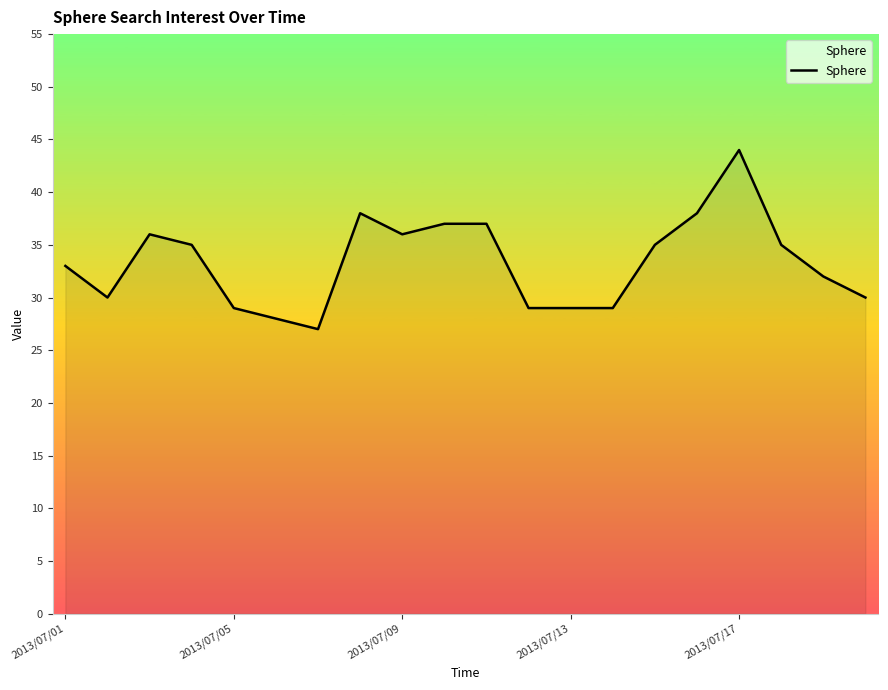

What is the difference between the maximum and minimum values?

17